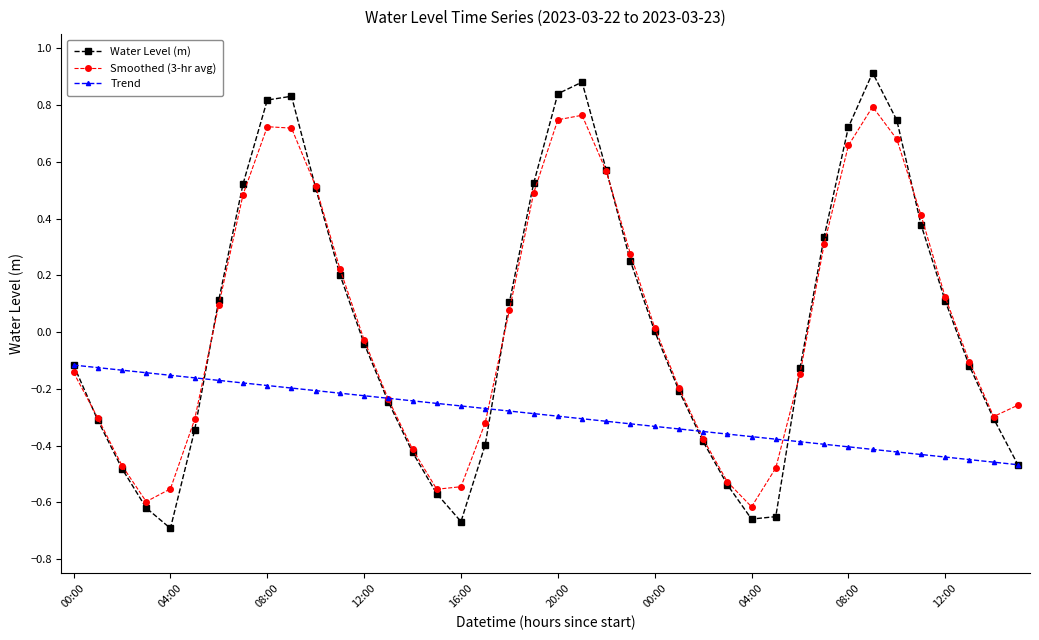

How many interior local valleys does the Water Level (m) series have?

3